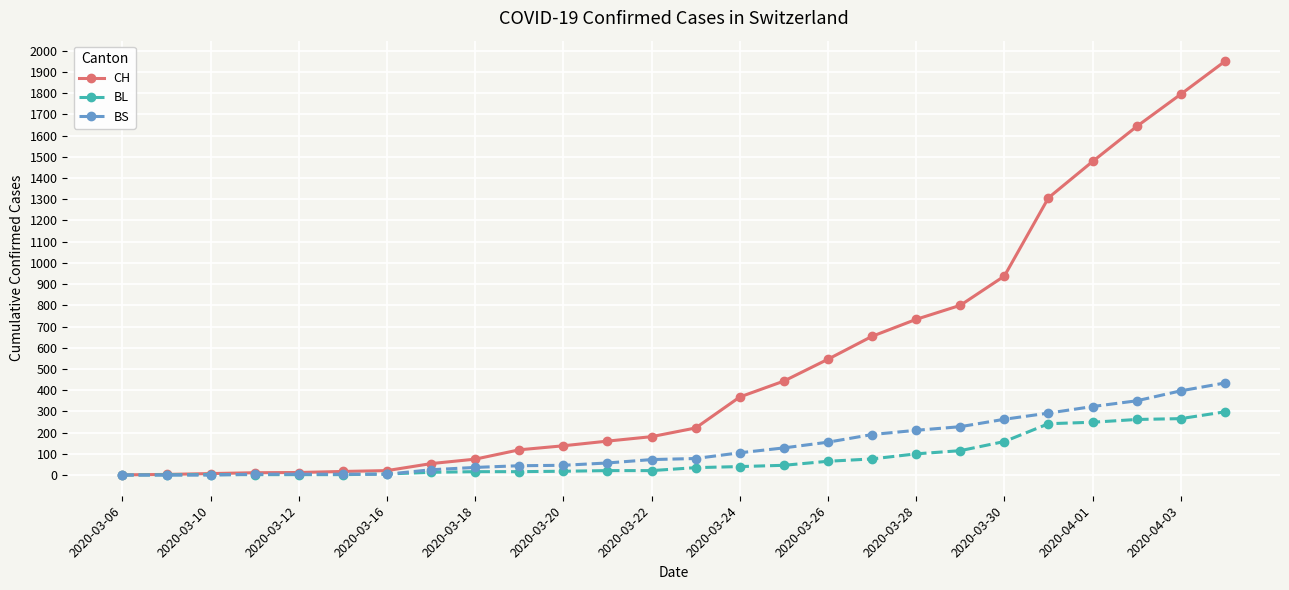

What is the greatest value displayed?

1950